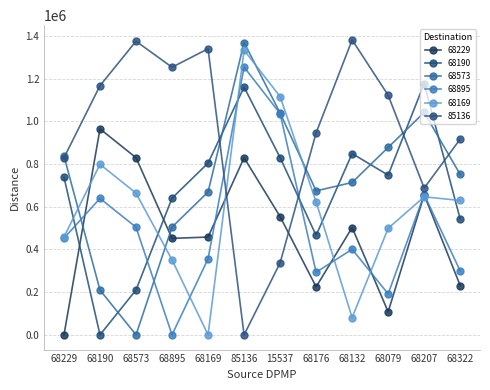

At how many categories does at least one series exceed 1372402?

2